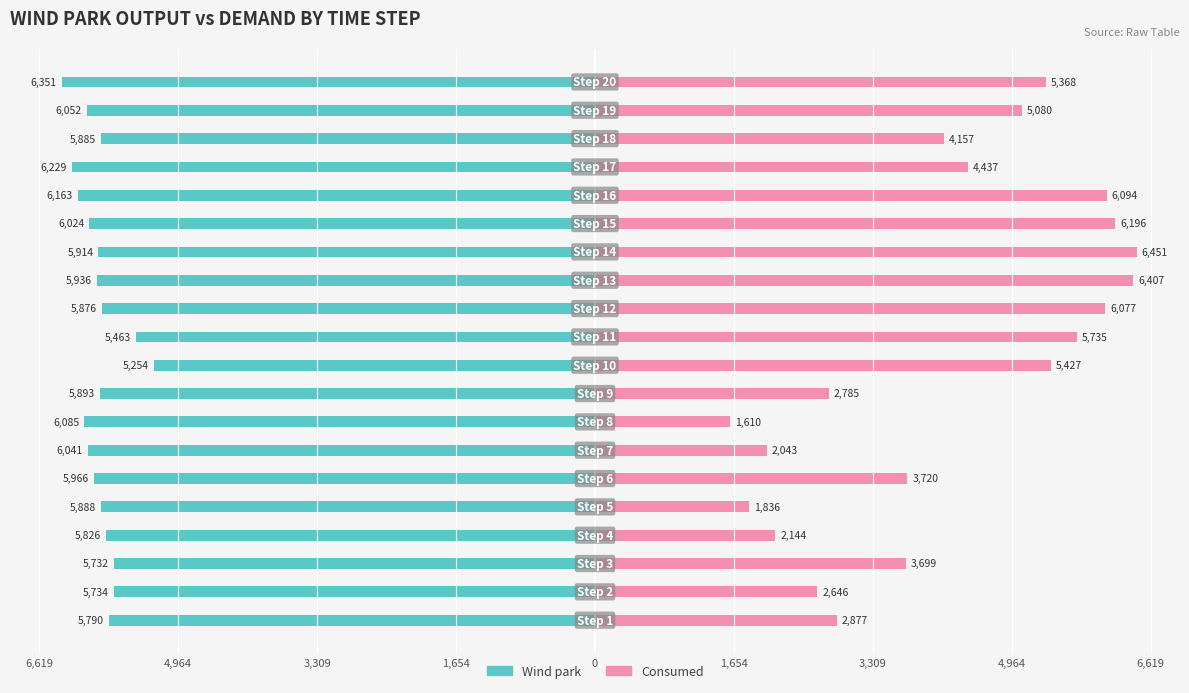

The value of Wind park at 4,964 is -10103.7. True or false?

False